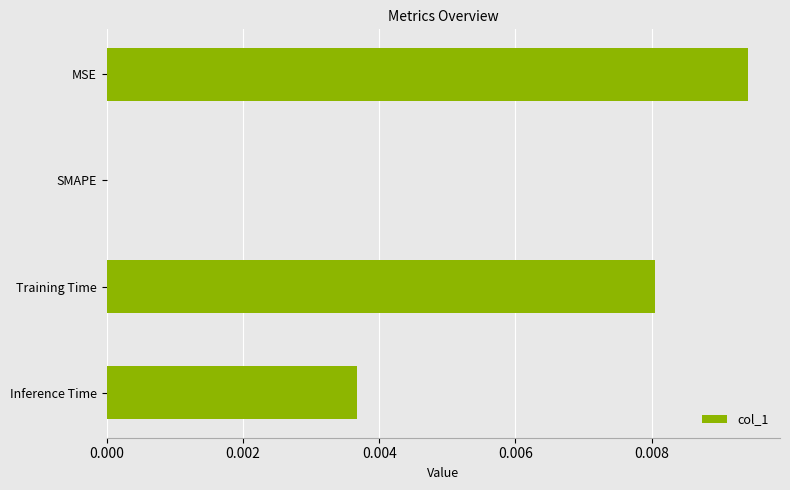

Is it true that the value at SMAPE is 0.0?

True